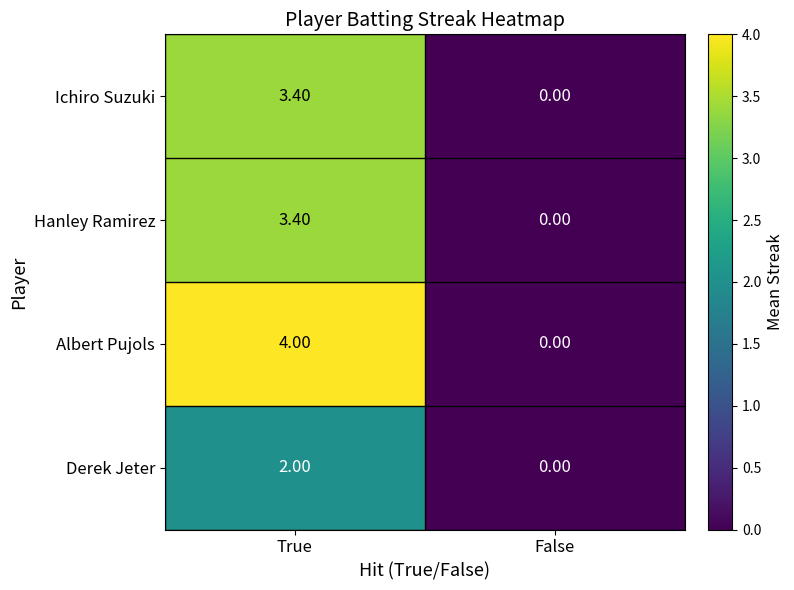

What is the average value of the Ichiro Suzuki series?

1.7